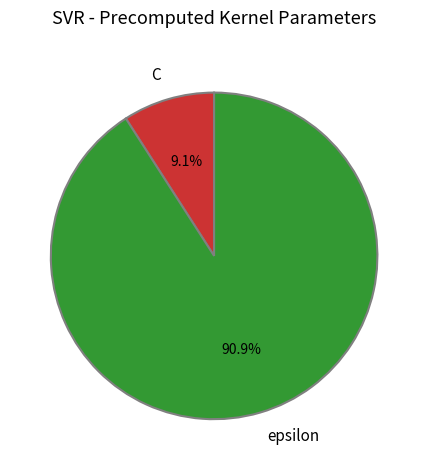

To the nearest percent, what portion does epsilon represent?

91%